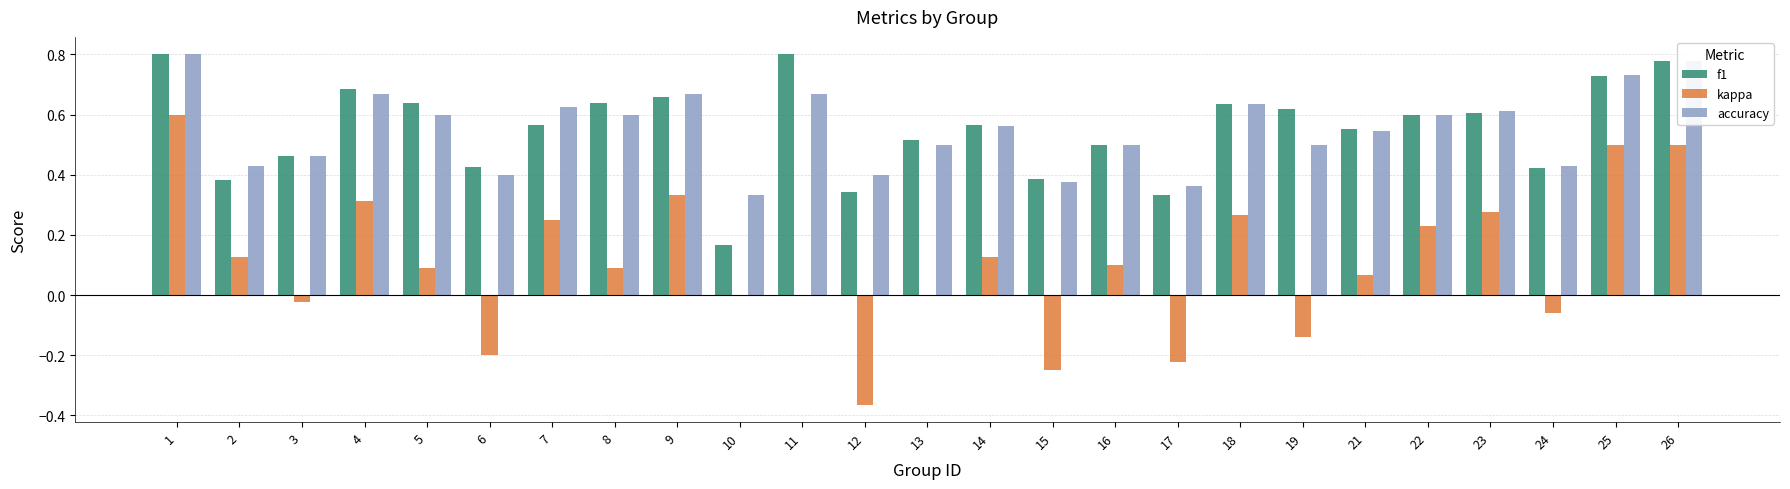

Is the value of kappa at 17 greater than the value of accuracy at 16?

No